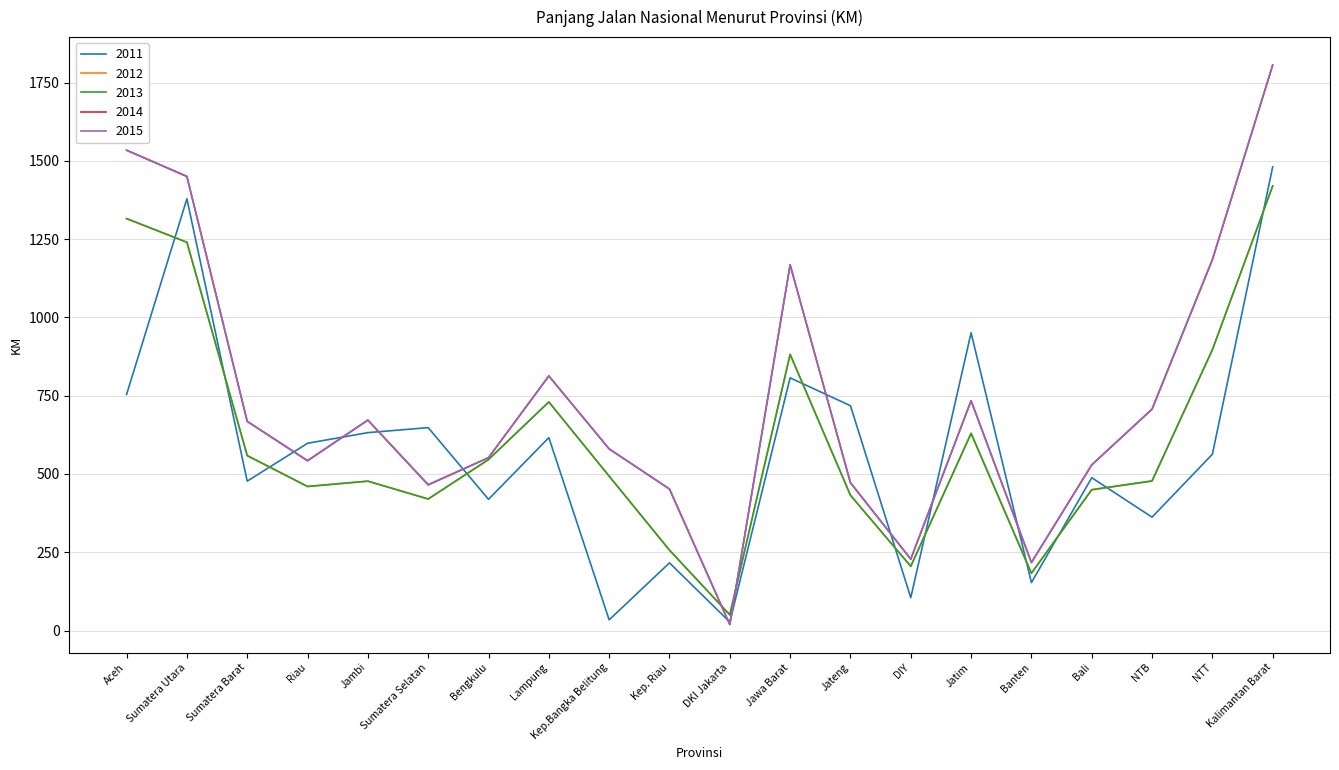

Where is the first local maximum for 2014?

Jambi